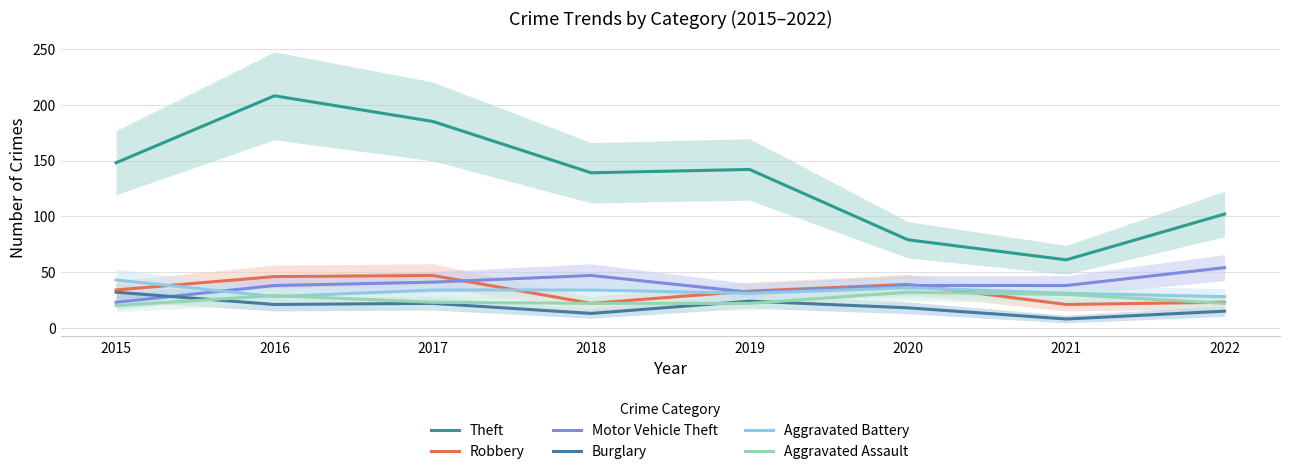

True or false: Theft and Burglary intersect in this chart.

False